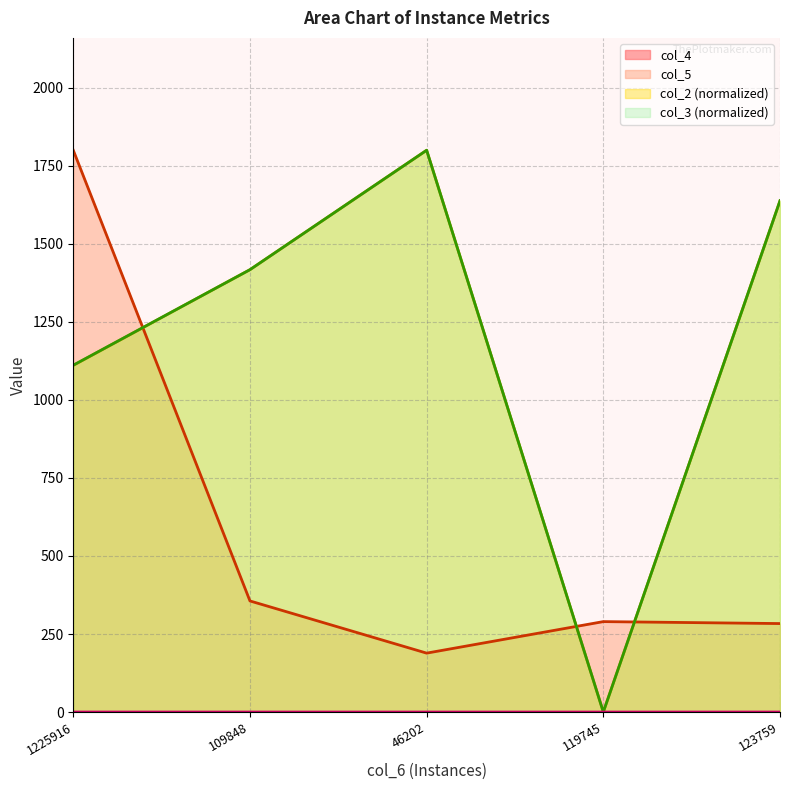

List the series in order of their peak value, highest first.

col_2, col_3, col_5, col_4